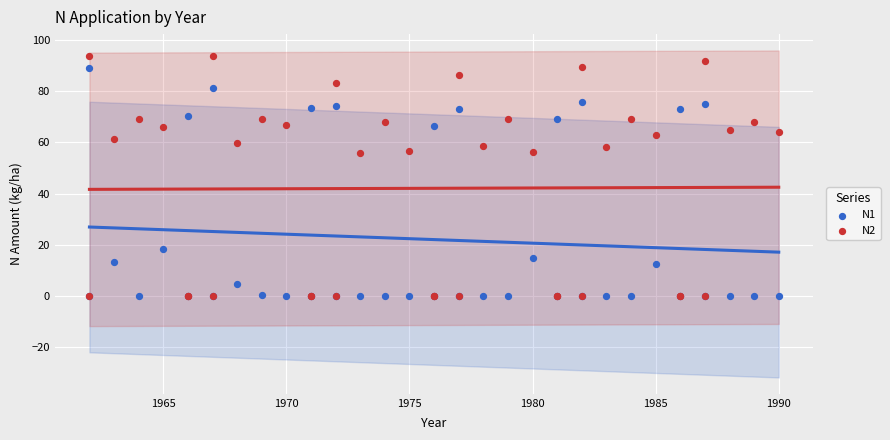

Which series has the widest spread of Y values?

N2